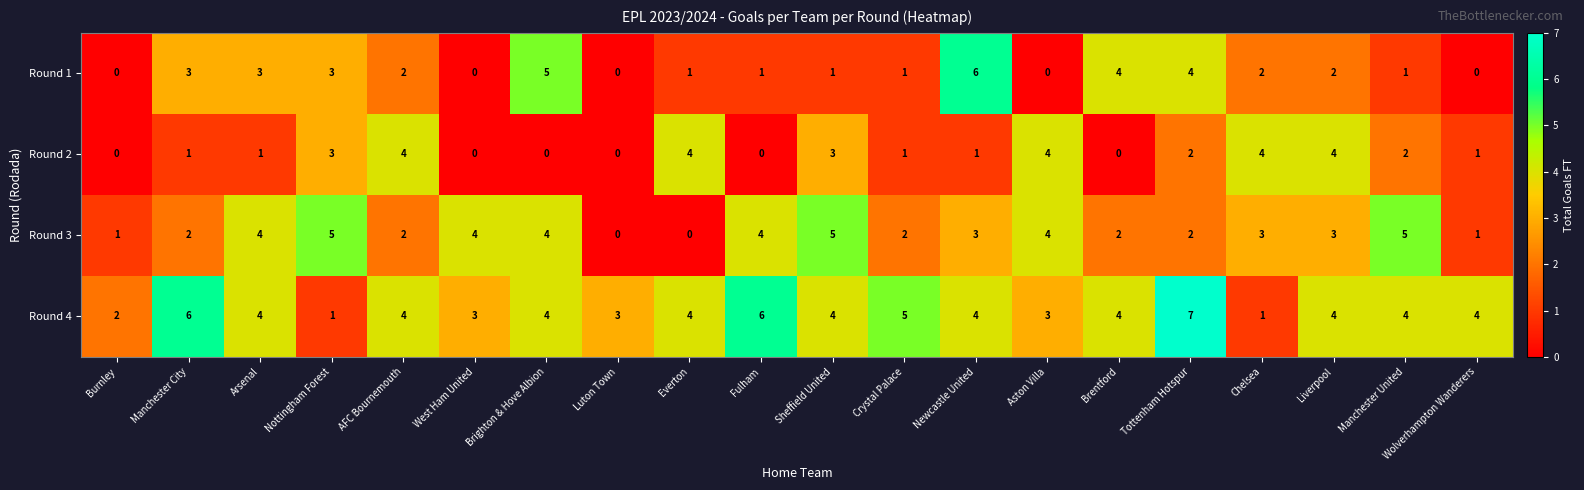

What is the difference between the second highest and second lowest values in the Round 4 series?

5